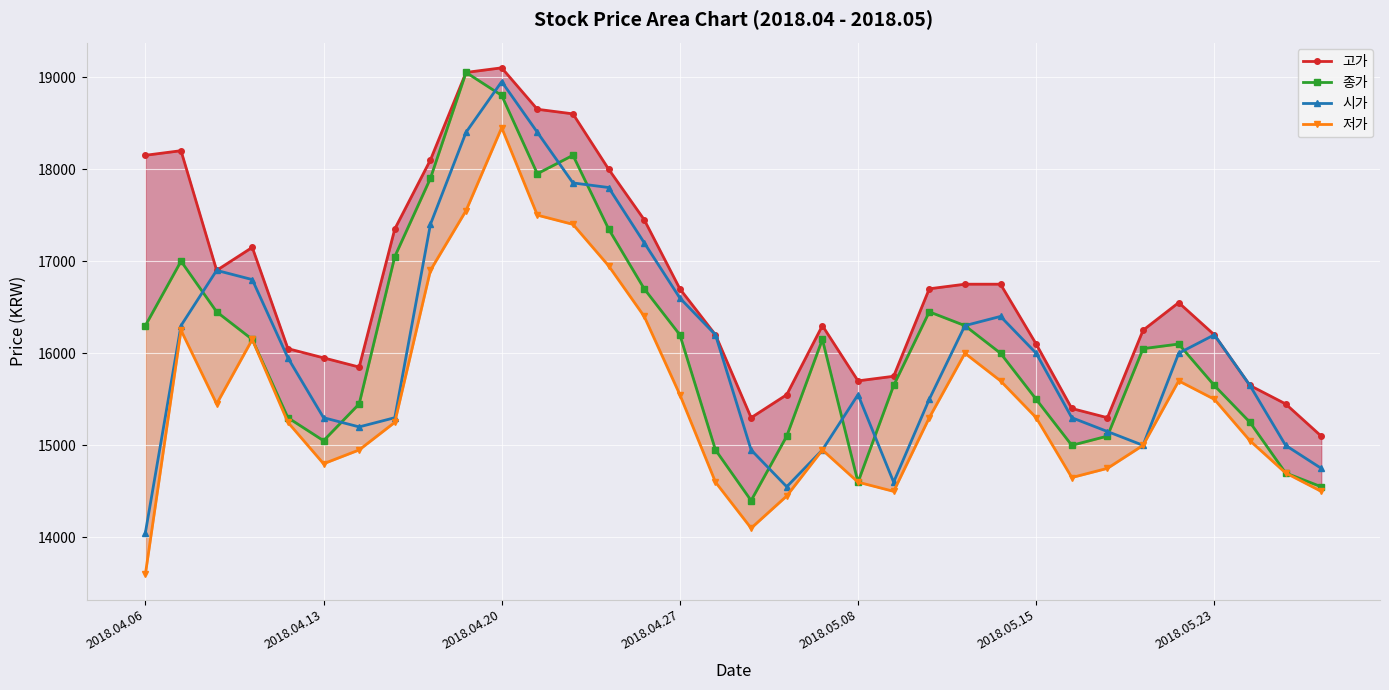

Which category has the lowest value in the 시가 series?

2018.04.06